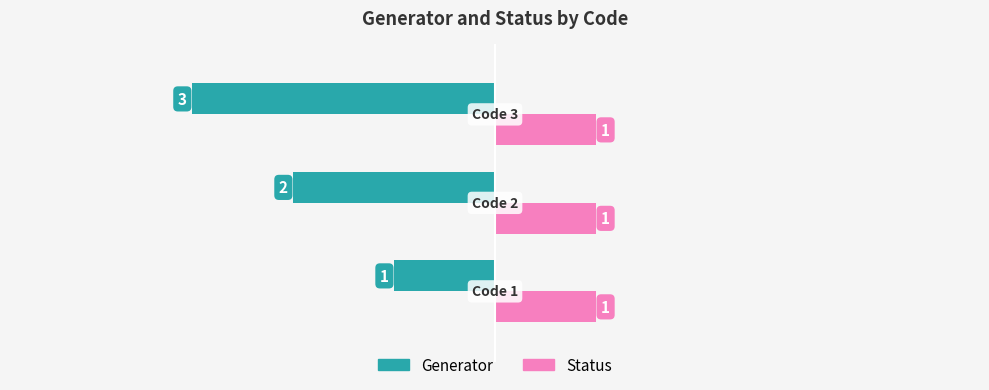

What is the sum of all Generator values?

-6